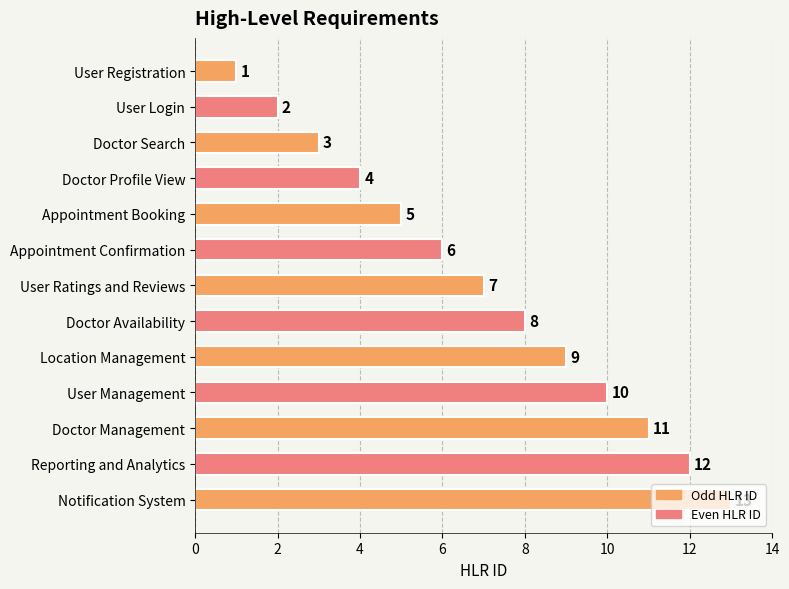

What is the minimum value shown in the chart?

1